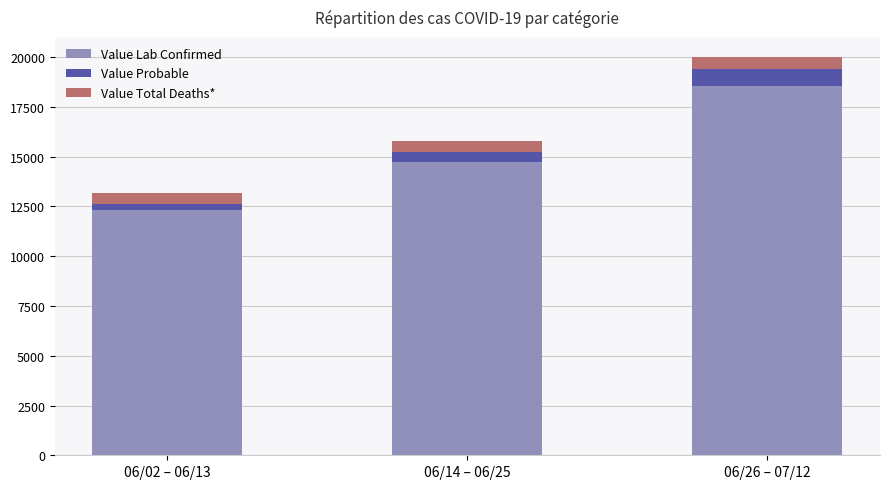

What is the value of the Value Lab Confirmed bar at the 3rd from the left?

18562